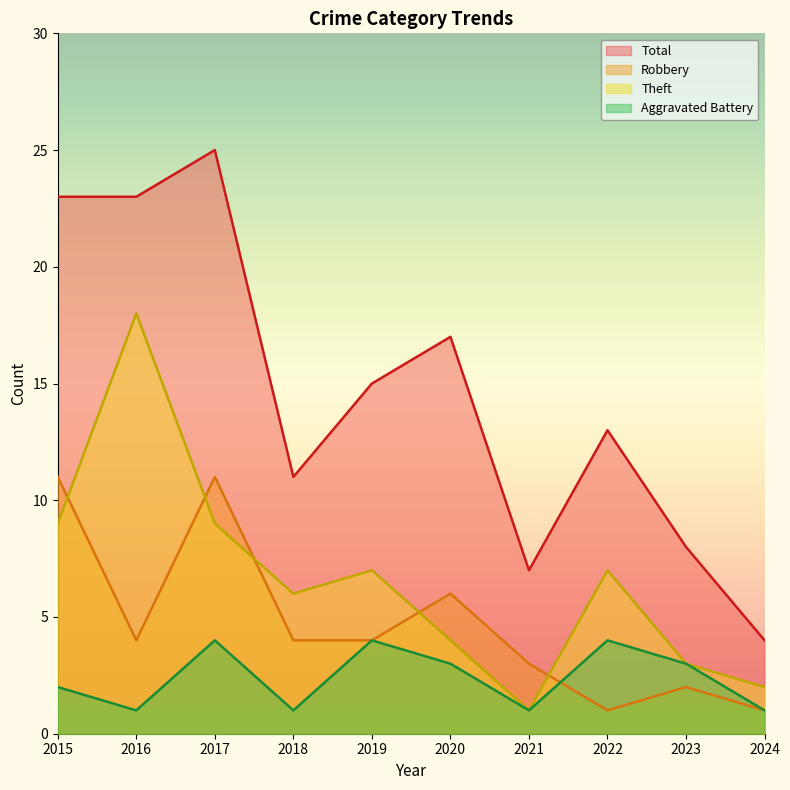

Count the Aggravated Battery values in the range 1 to 4.

10